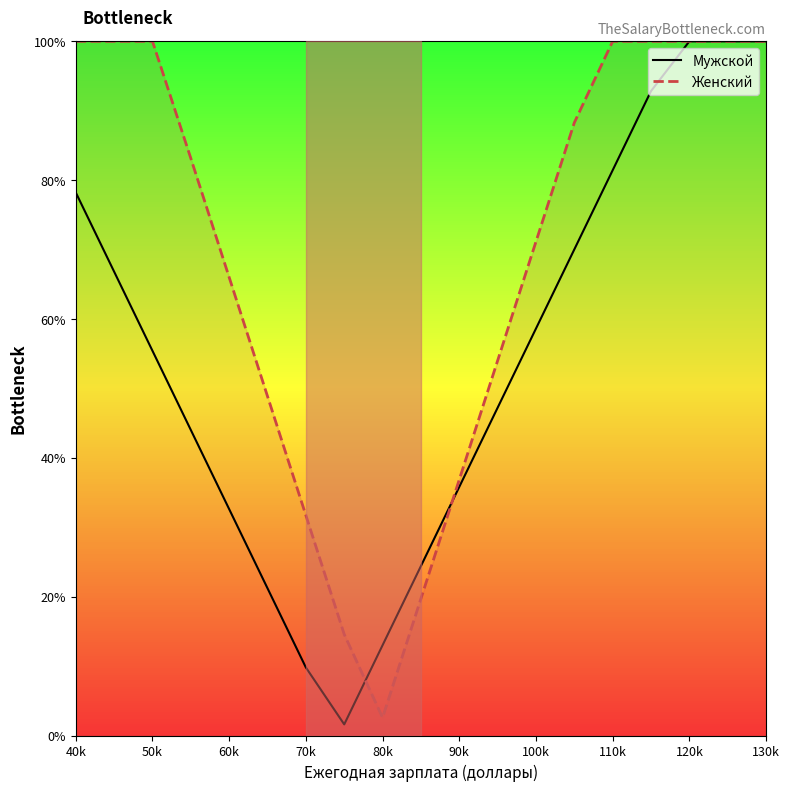

What is the maximum value for Мужской?

100.0